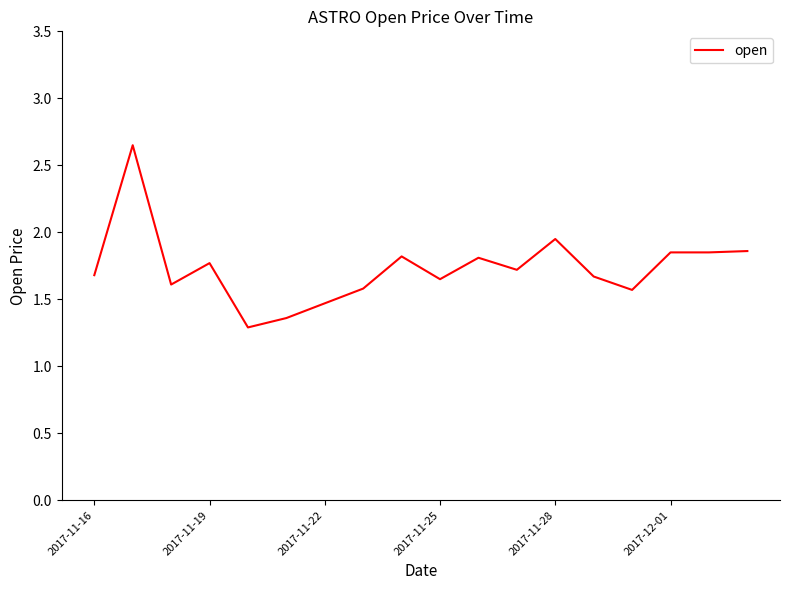

What is the minimum value shown in the chart?

1.3